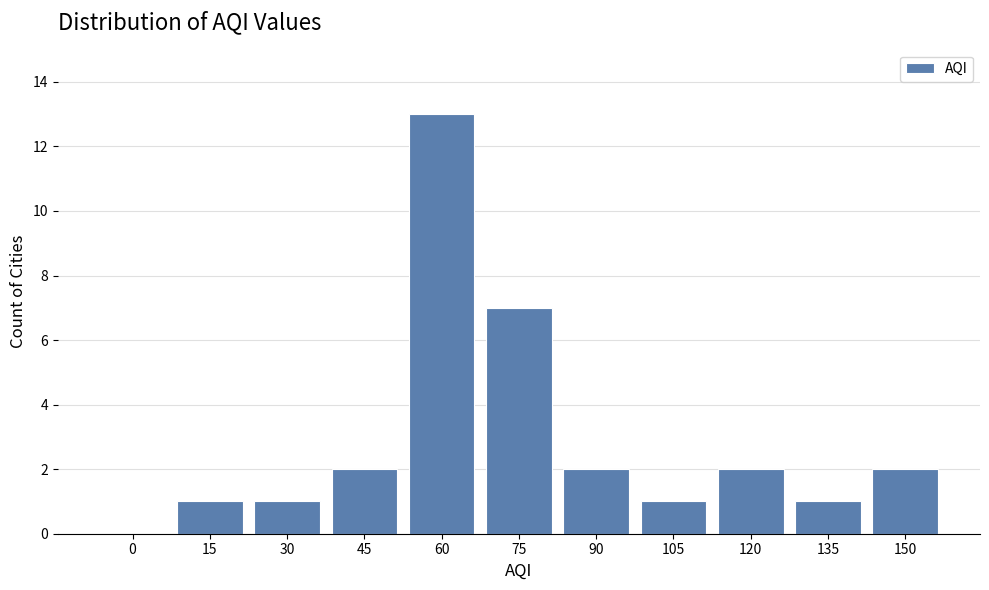

Reading left to right, what are all the values shown in this chart?

0=0	15=1	30=1	45=2	60=13	75=7	90=2	105=1	120=2	135=1	150=2